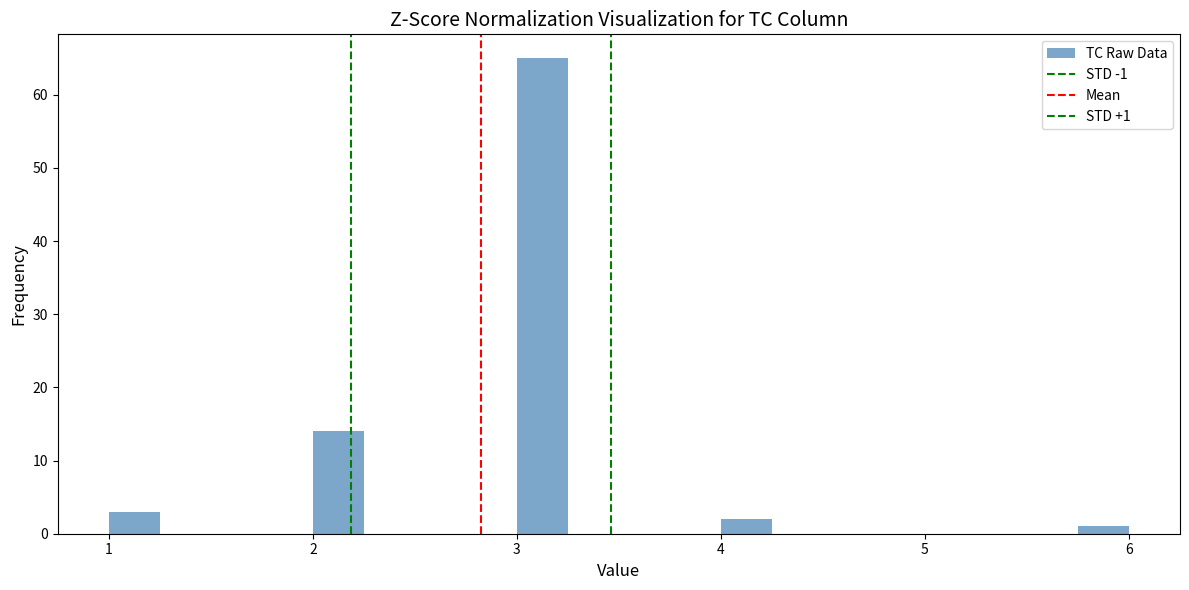

Around what value on the x-axis is the tallest bar? Give the approximate position of its centre, as read against the axis.

3.1